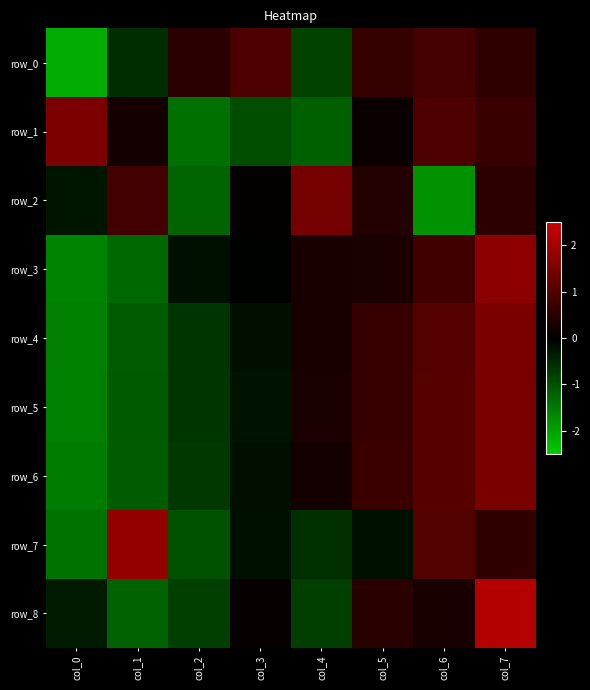

Count the number of data series in this chart.

9